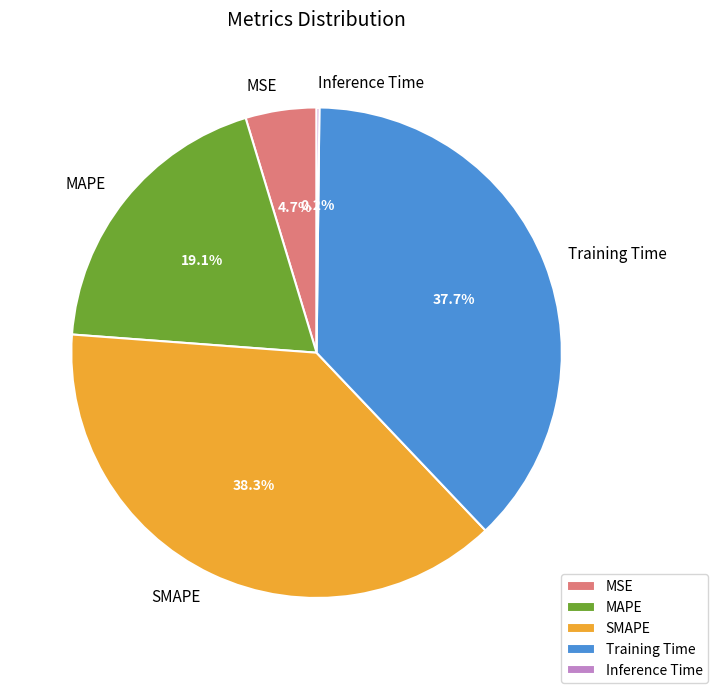

Is there any slice that represents more than half of the pie?

No